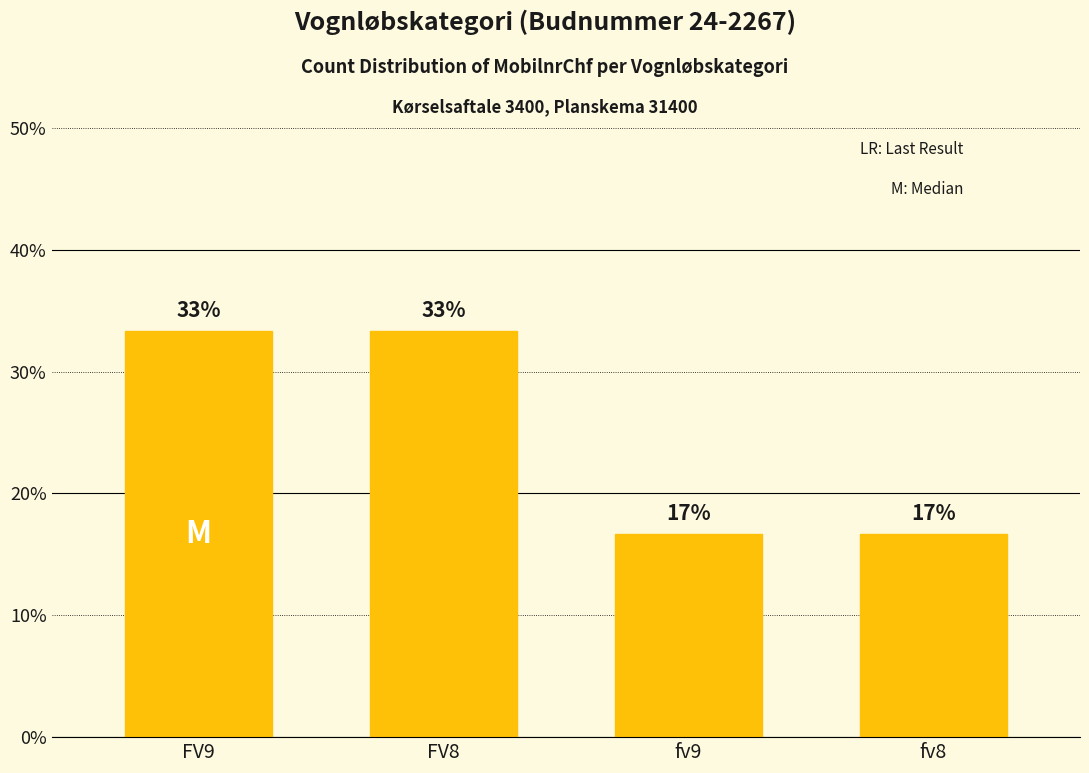

True or false: the data shows 22.5 at fv9.

False